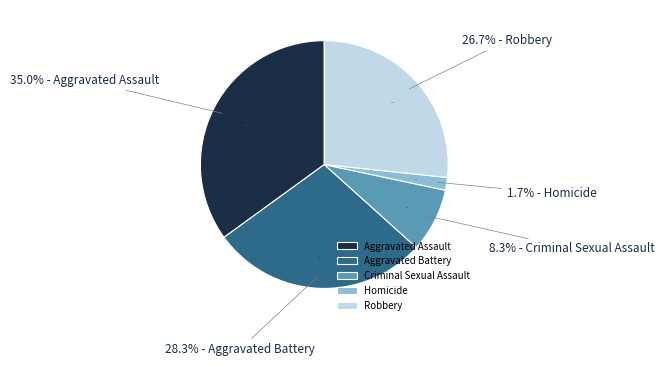

Rank the categories by value from lowest to highest.

Homicide, Criminal Sexual Assault, Robbery, Aggravated Battery, Aggravated Assault